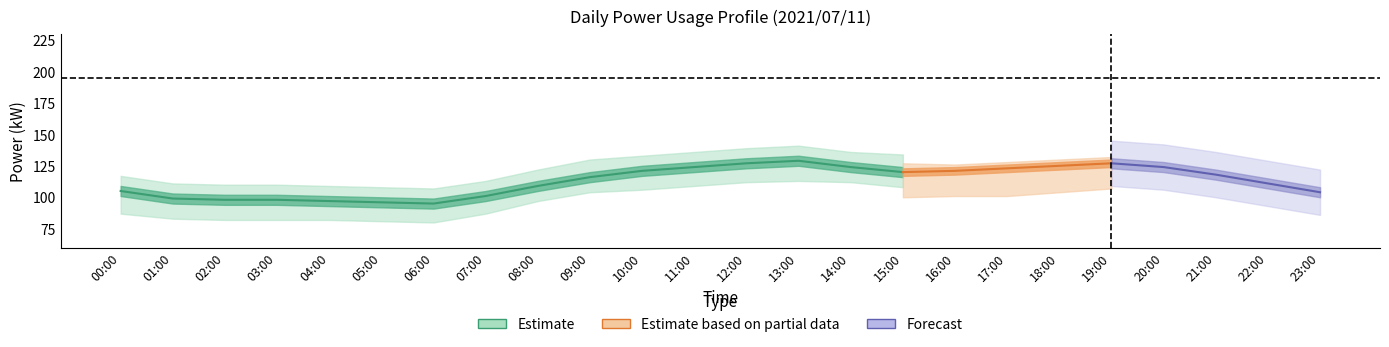

What is the sum of the measured_kW values at 06:00 and 08:00?

202